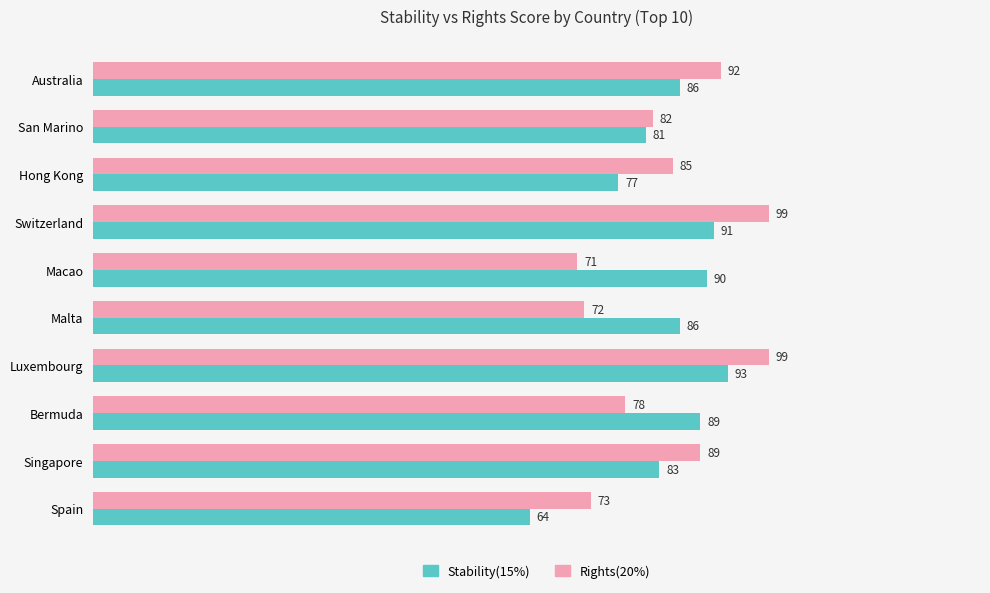

List the series in order of their peak value, lowest first.

Stability(15%), Rights(20%)